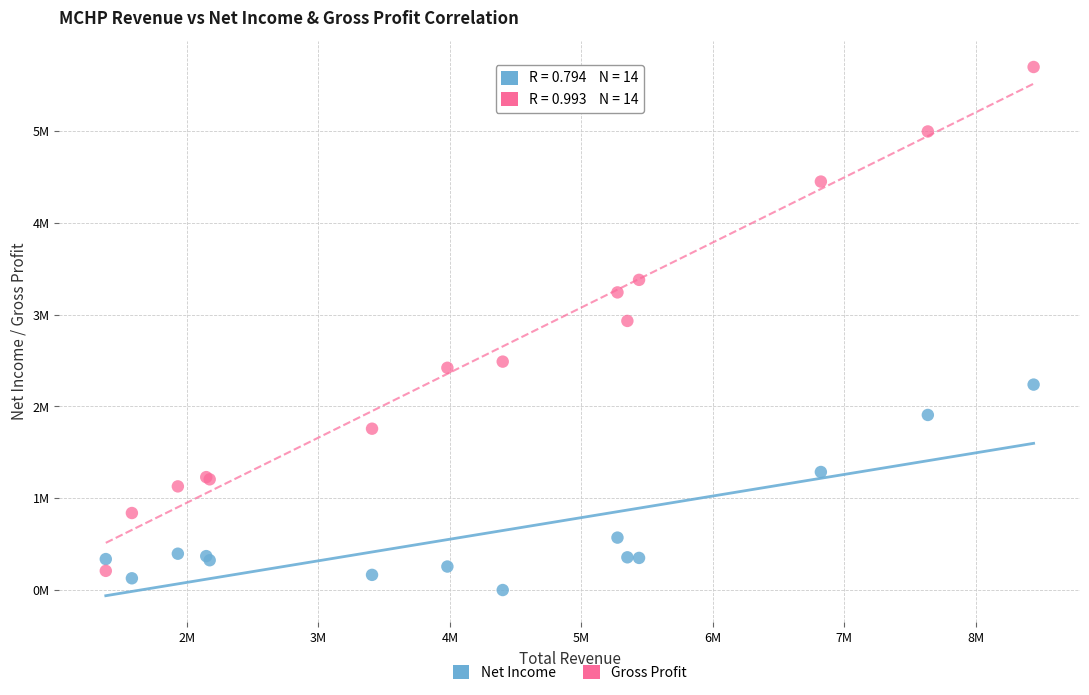

Which series contains the lowest Y value?

Net Income